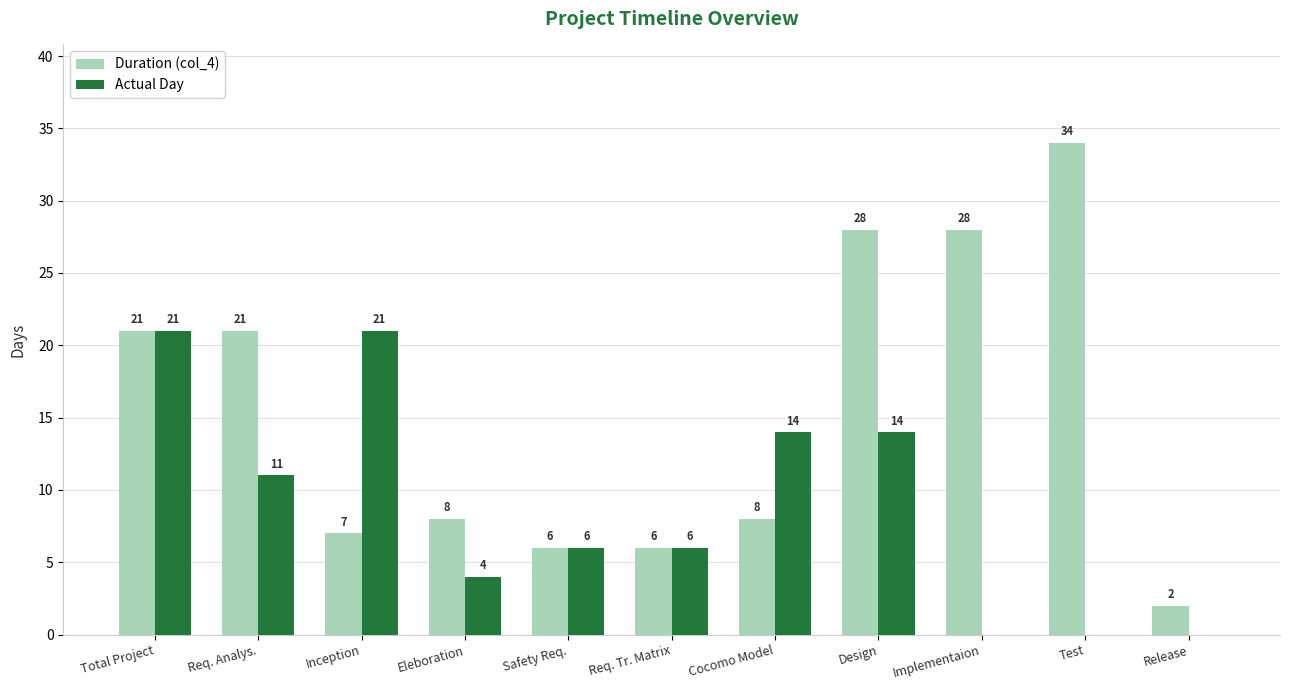

The Duration (col_4) series shows 6 at Safety Req.. True or false?

True